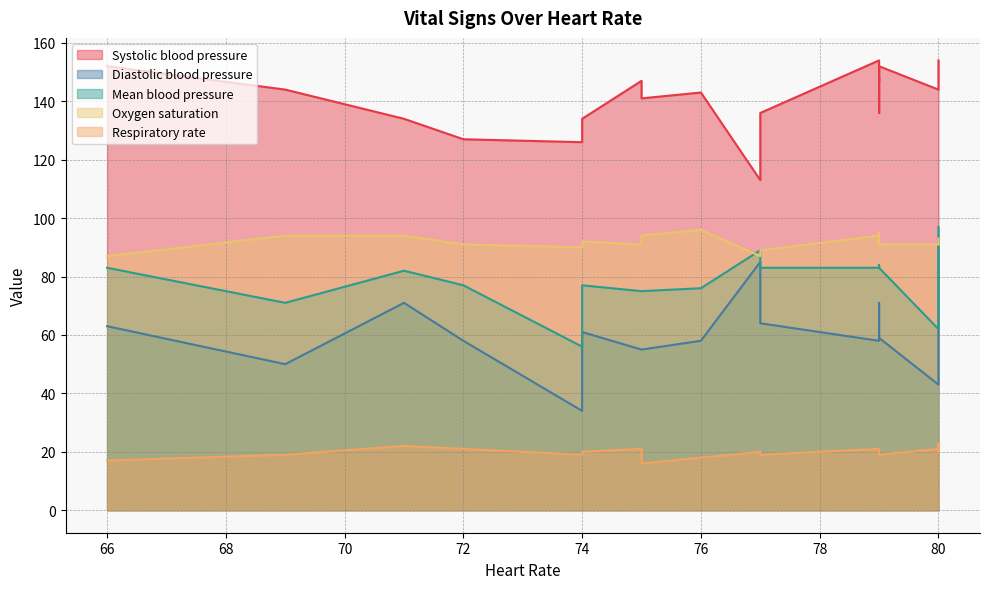

Between 79 and 79, which series saw the biggest shift?

Diastolic blood pressure